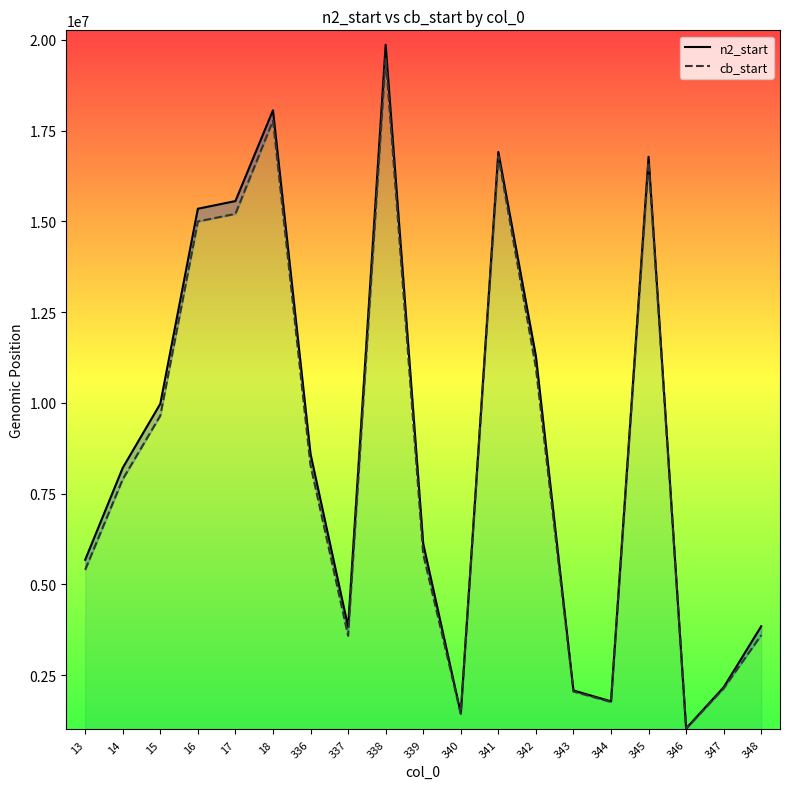

What is the value of the n2_start point at the 6th from the left?

18061309